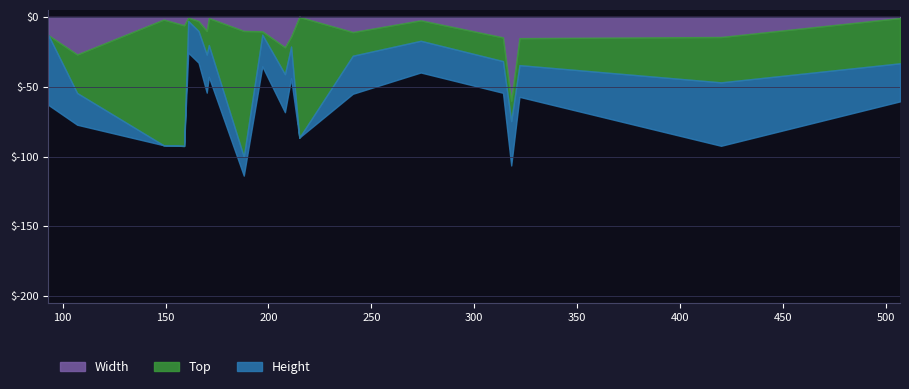

The value of height at 149 is 23. True or false?

False